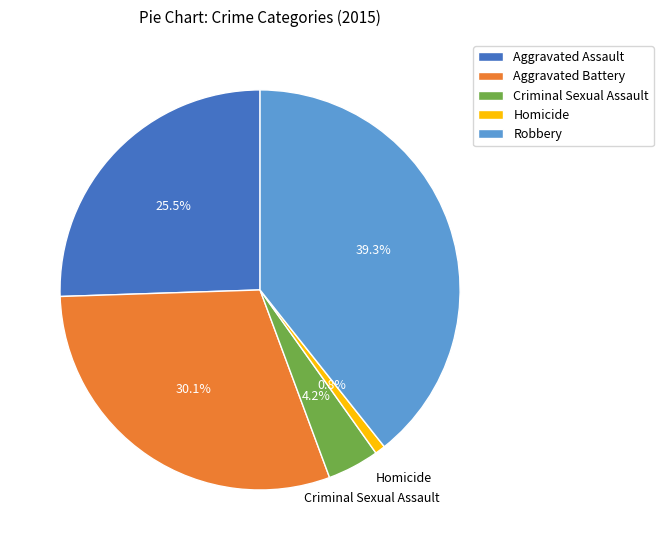

Does Aggravated Battery represent more than half of the total?

No